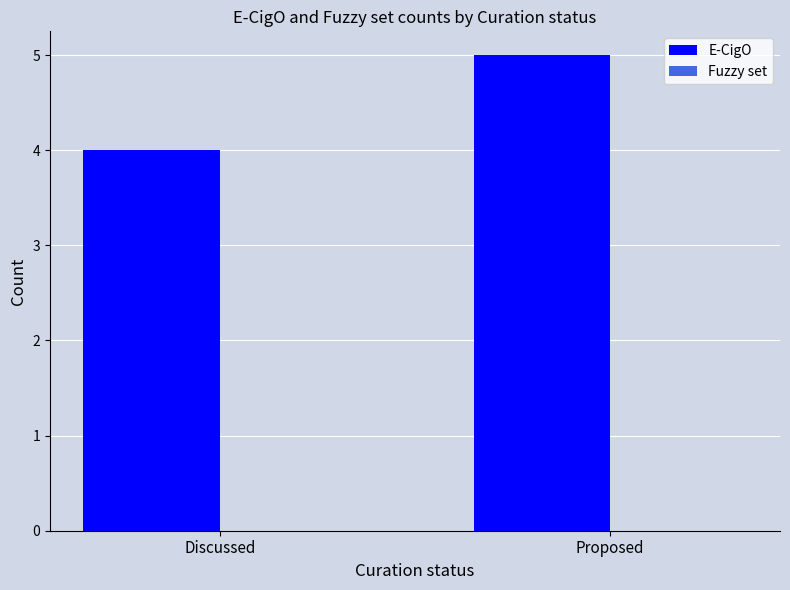

Does the chart contain any negative values?

No